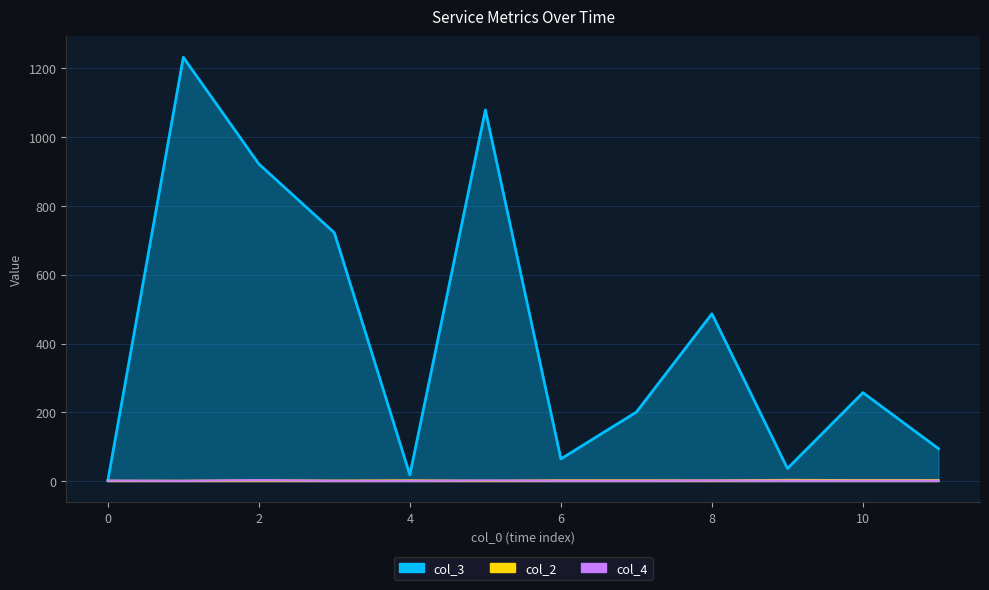

True or false: col_2 has a value of 3 at 7.

False